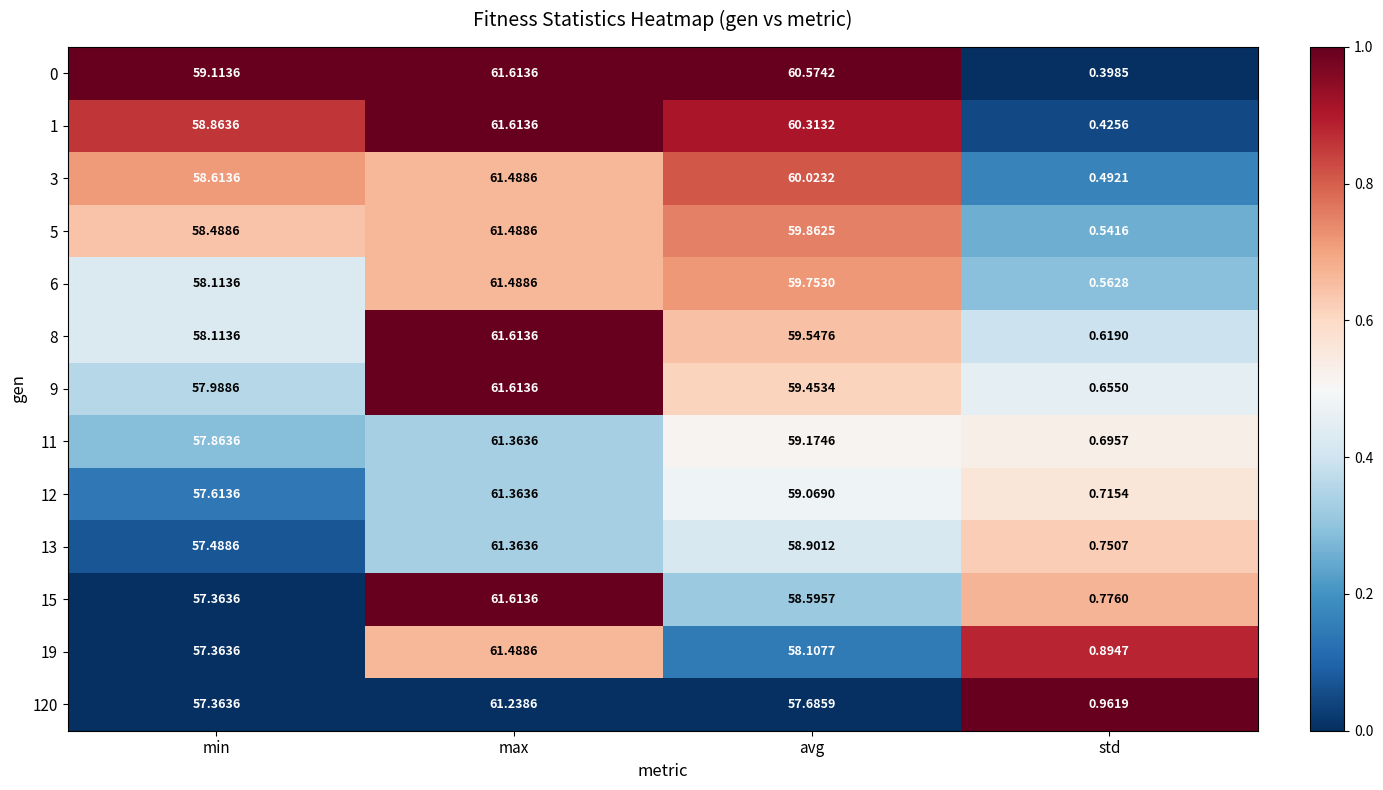

At which label does 9 reach its peak?

max